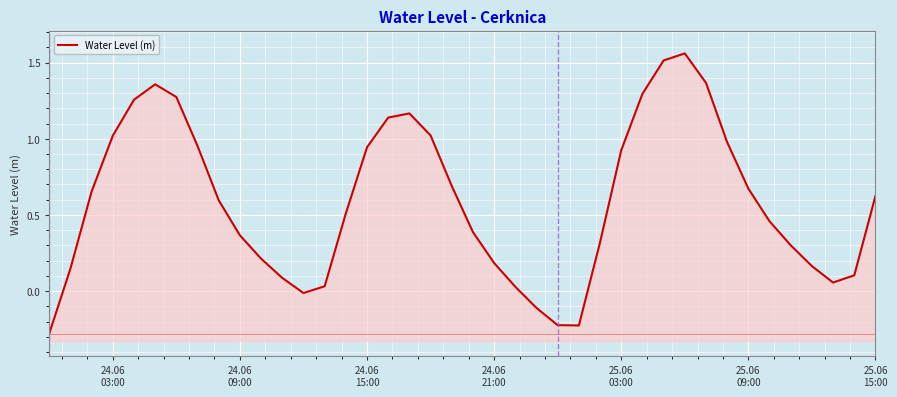

How many values are below 0?

5